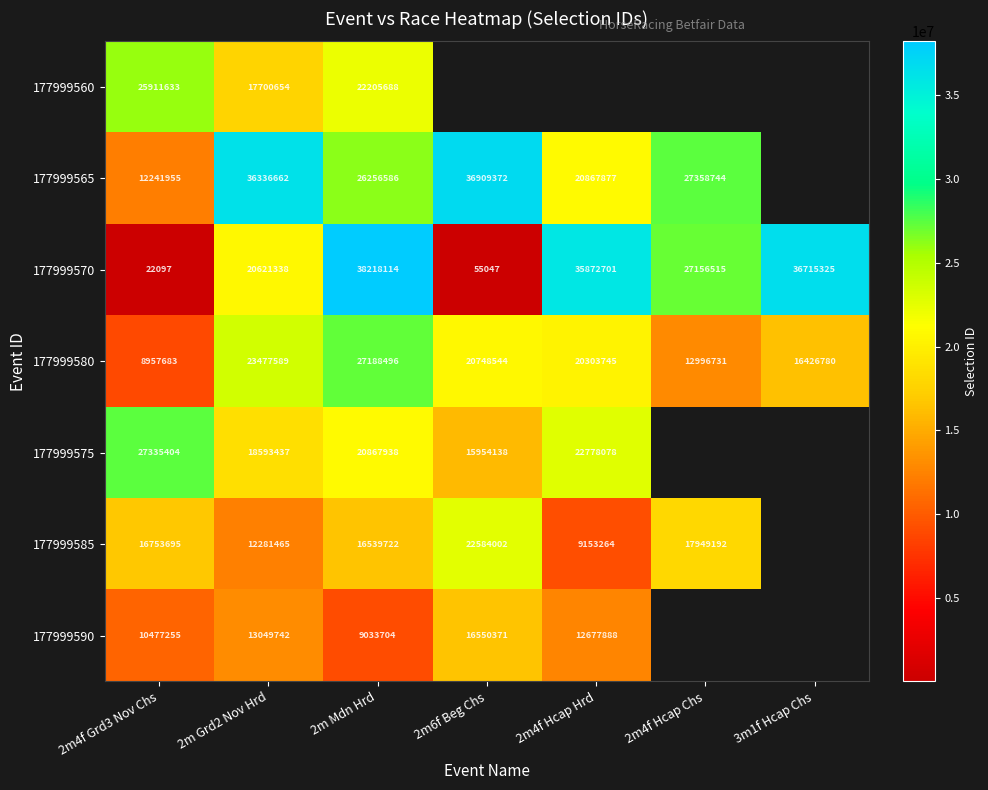

Count the number of categories in the chart.

7